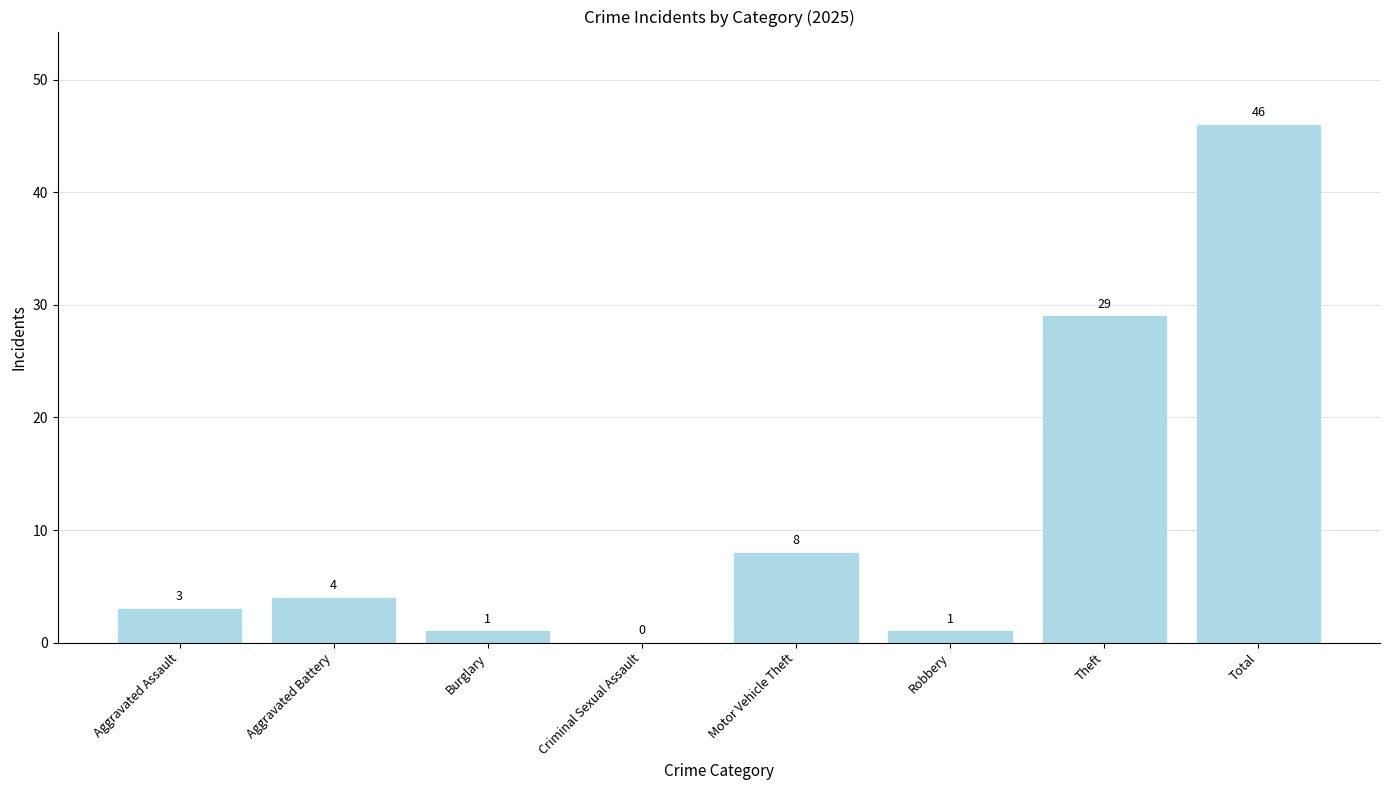

What is the sum of all values?

92